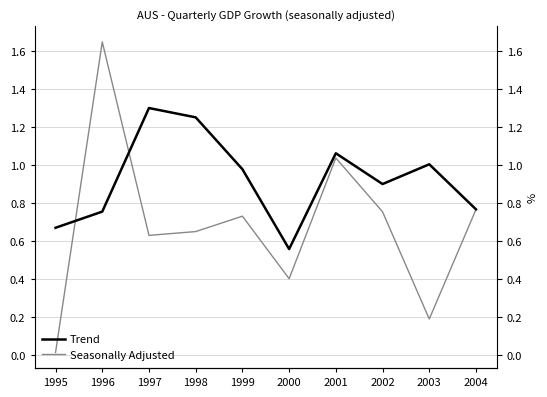

What is the total value across all series at 1997?

1.9